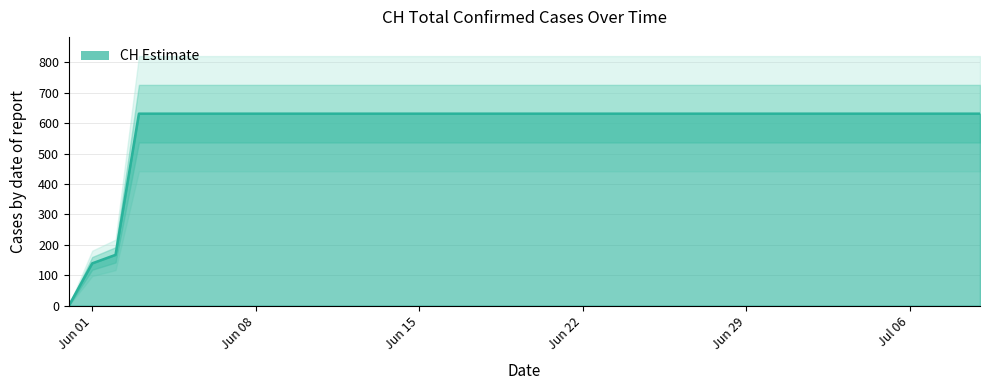

What is the maximum value shown in the chart?

631